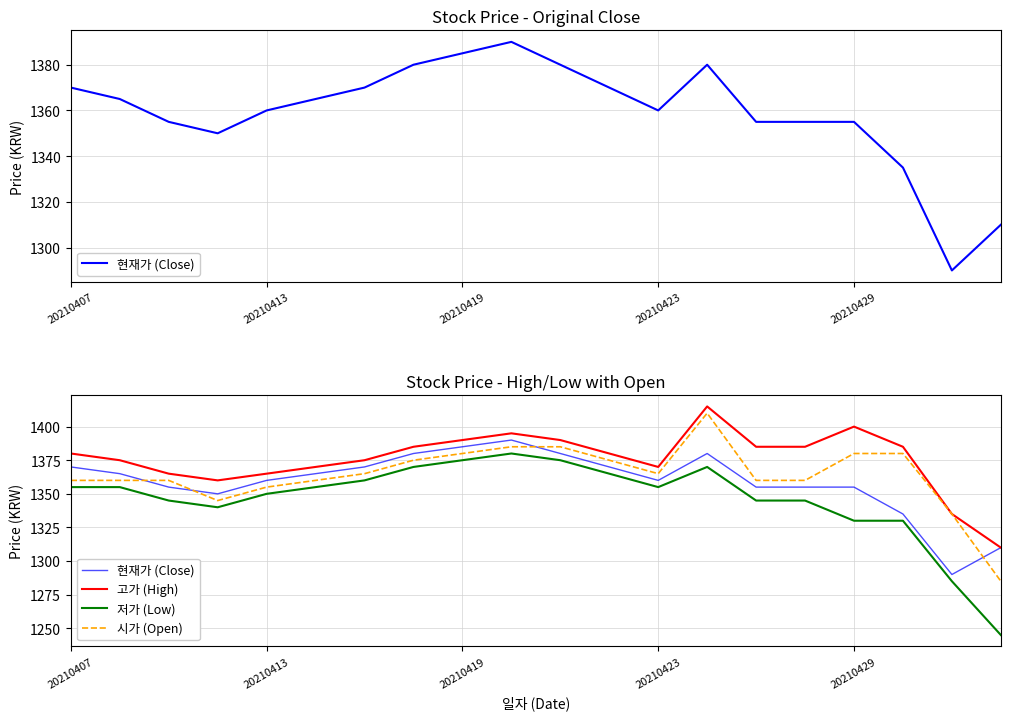

True or false: 현재가 (Close) has more than 1 interior local peaks.

True